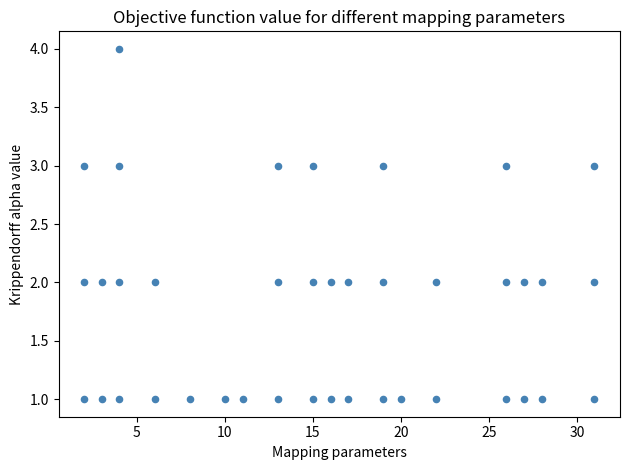

What is the range of X values (max minus min)?

29